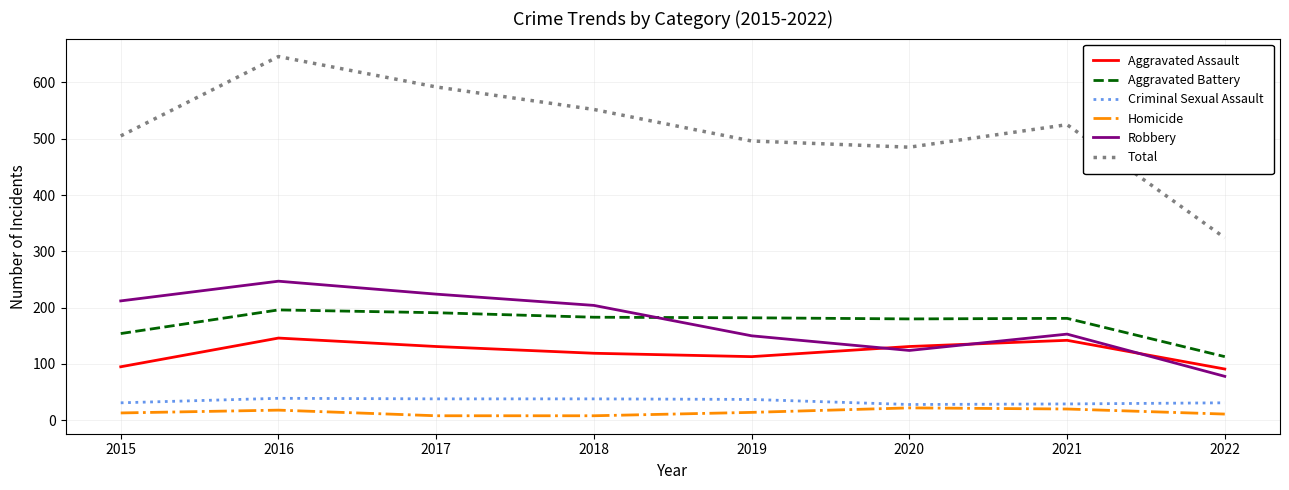

What is the highest value of the Aggravated Battery series?

196